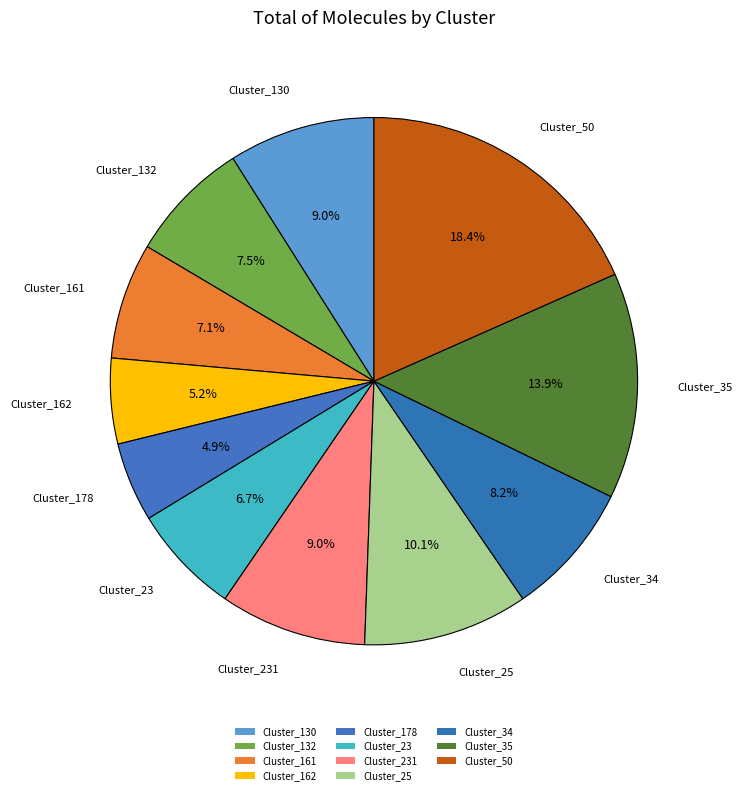

How many slices are in this pie chart?

11